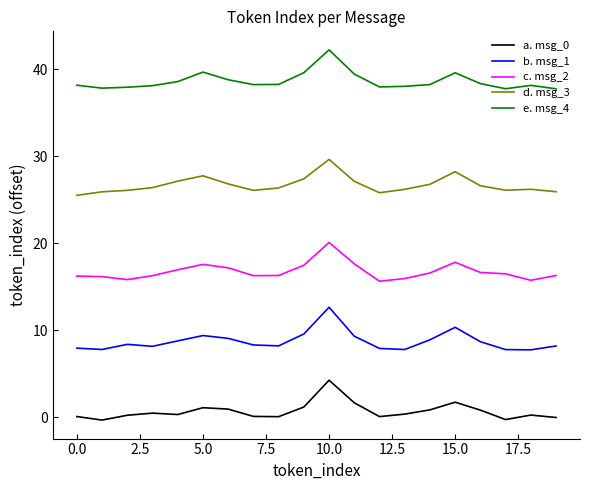

What is the difference between the maximum and minimum values in the c. msg_2 series?

4.5